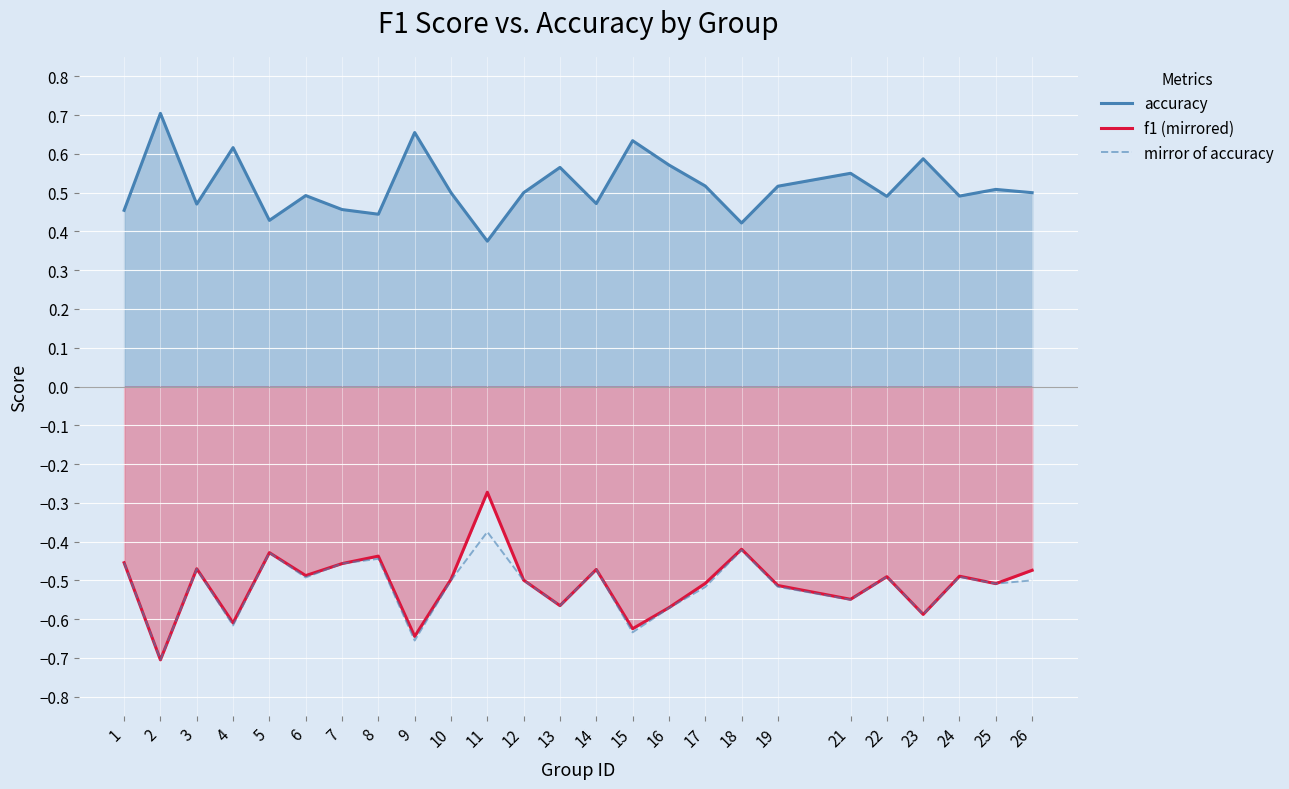

Reading left to right, list all the values displayed in this chart.

accuracy: 1=0.5	2=0.7	3=0.5	4=0.6	5=0.4	6=0.5	7=0.5	8=0.4	9=0.7	10=0.5	11=0.4	12=0.5	13=0.6	14=0.5	15=0.6	16=0.6	17=0.5	18=0.4	19=0.5	21=0.6	22=0.5	23=0.6	24=0.5	25=0.5	26=0.5
f1 (mirrored): 1=-0.5	2=-0.7	3=-0.5	4=-0.6	5=-0.4	6=-0.5	7=-0.5	8=-0.4	9=-0.6	10=-0.5	11=-0.3	12=-0.5	13=-0.6	14=-0.5	15=-0.6	16=-0.6	17=-0.5	18=-0.4	19=-0.5	21=-0.5	22=-0.5	23=-0.6	24=-0.5	25=-0.5	26=-0.5
mirror of accuracy: 1=-0.5	2=-0.7	3=-0.5	4=-0.6	5=-0.4	6=-0.5	7=-0.5	8=-0.4	9=-0.7	10=-0.5	11=-0.4	12=-0.5	13=-0.6	14=-0.5	15=-0.6	16=-0.6	17=-0.5	18=-0.4	19=-0.5	21=-0.6	22=-0.5	23=-0.6	24=-0.5	25=-0.5	26=-0.5